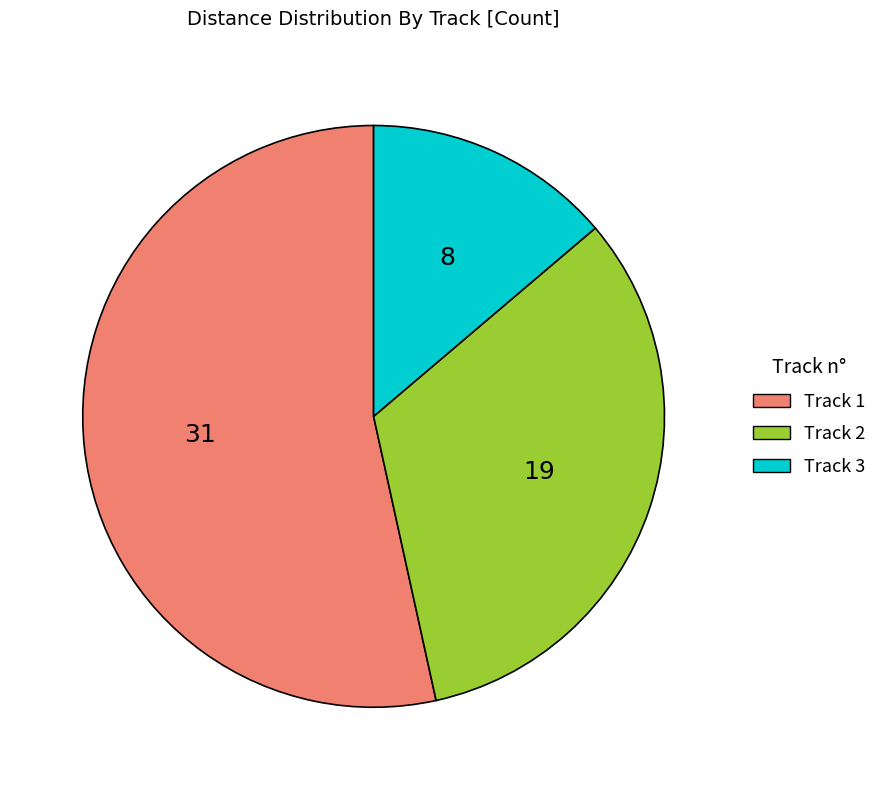

How many segments does this pie chart have?

3